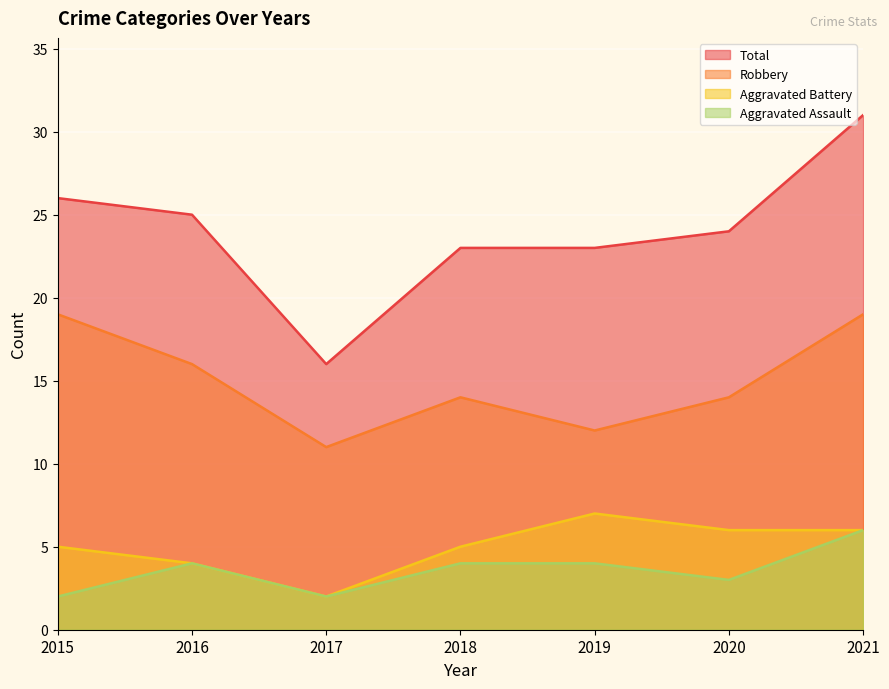

Is the value of Total at 2019 greater than the value of Robbery at 2020?

Yes